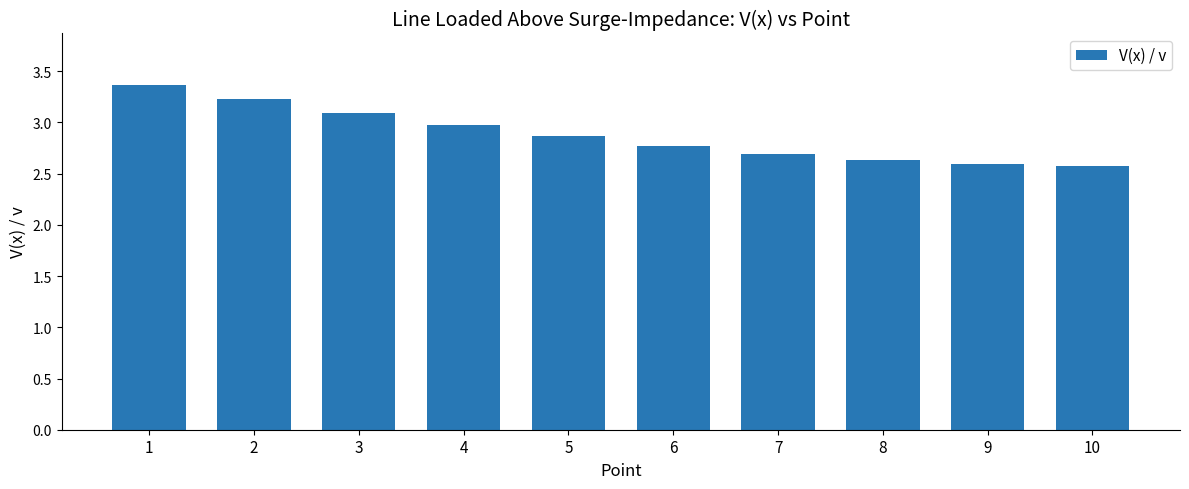

What is the approximate value at 8?

2.6